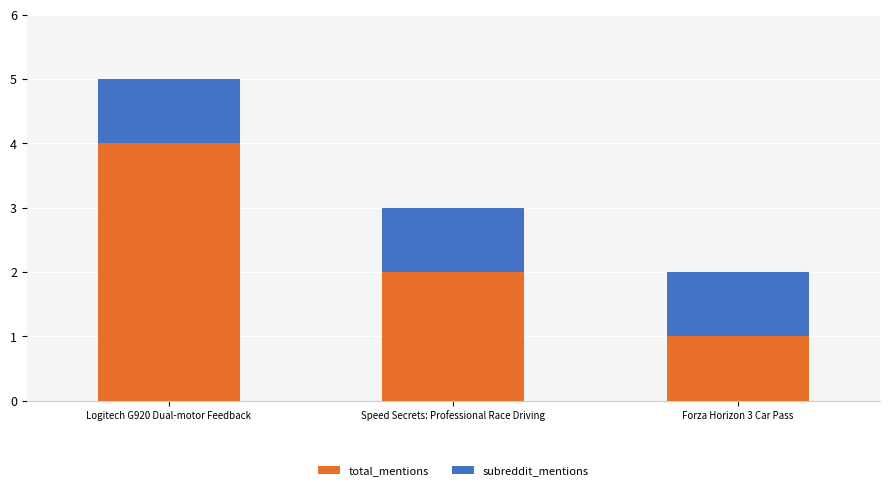

Reading left to right, what are the values for total_mentions?

4	2	1